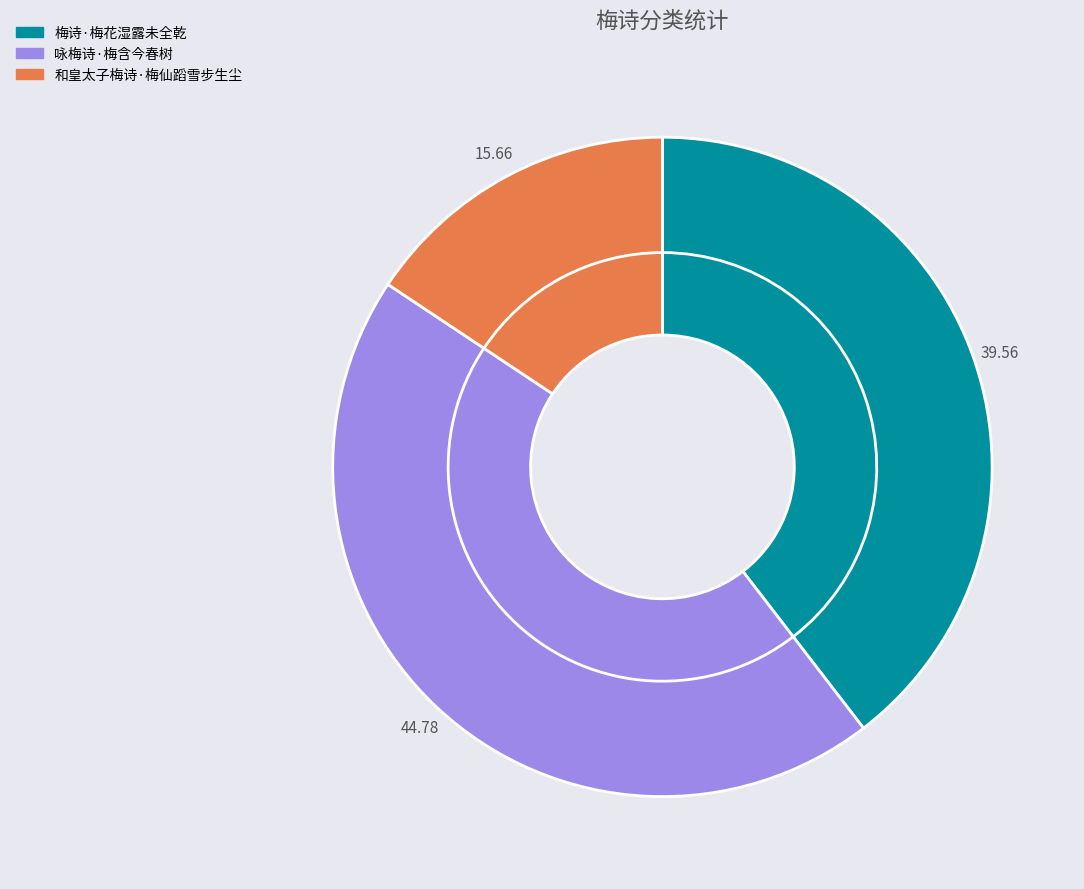

Which category has the biggest portion of the pie?

咏梅诗·梅含今春树